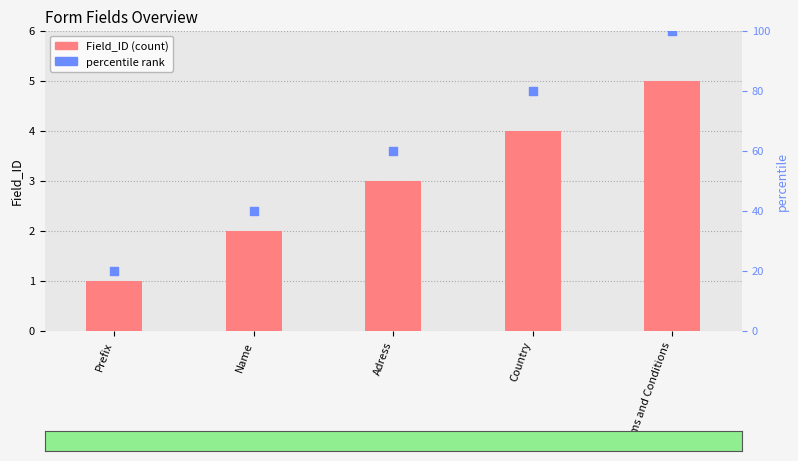

Which series has the largest Y range (max minus min)?

percentile rank